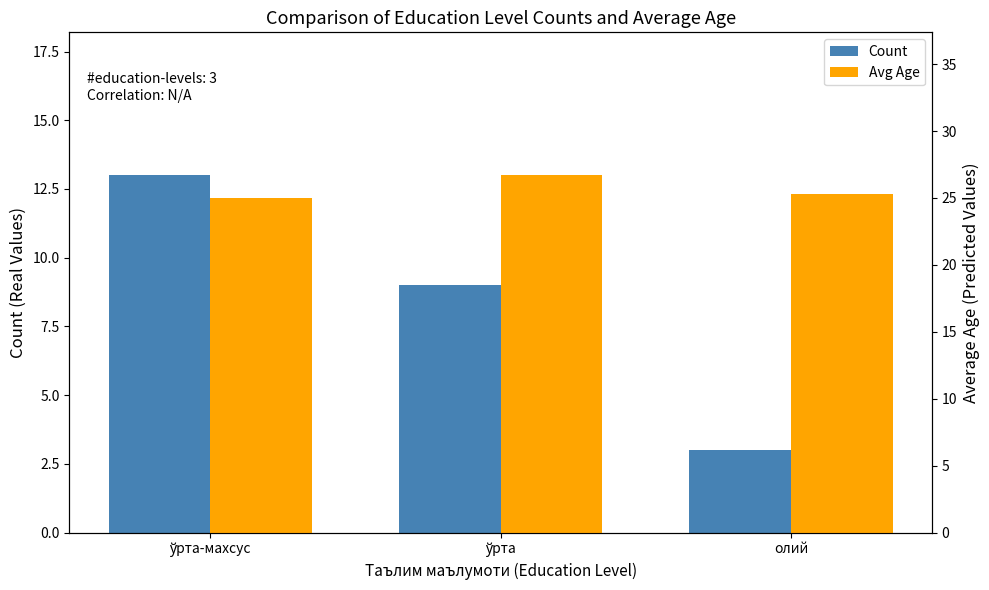

Reading left to right, transcribe all the data shown in this chart.

Count: 13.0	9.0	3.0
Avg Age: 25.0	26.7	25.3